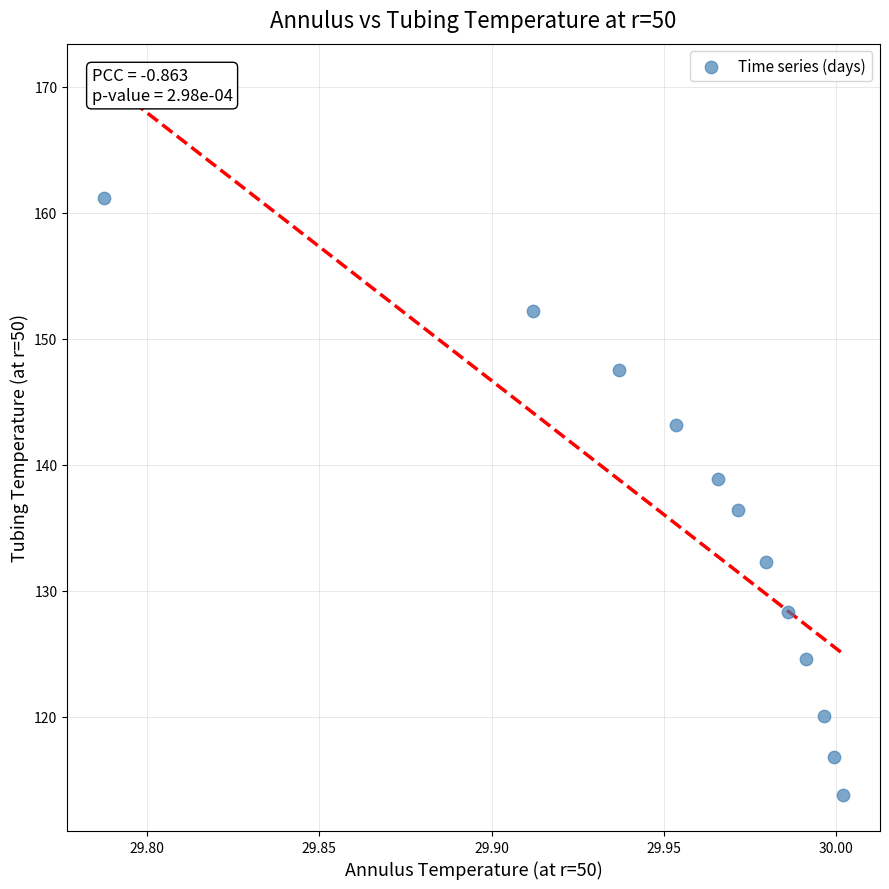

What is the average Y value?

134.6